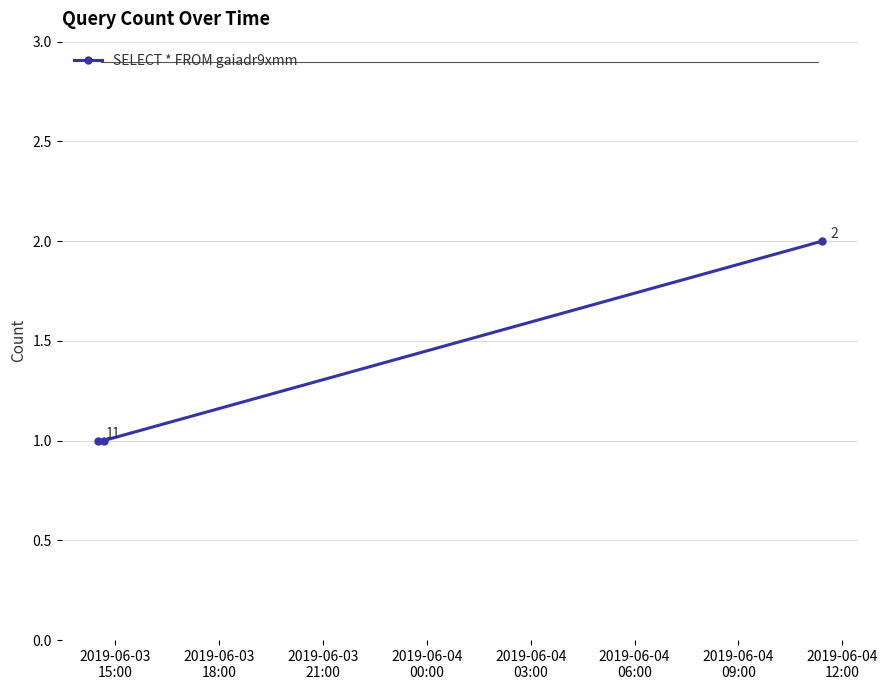

What is the value of the 1st point from the left?

1